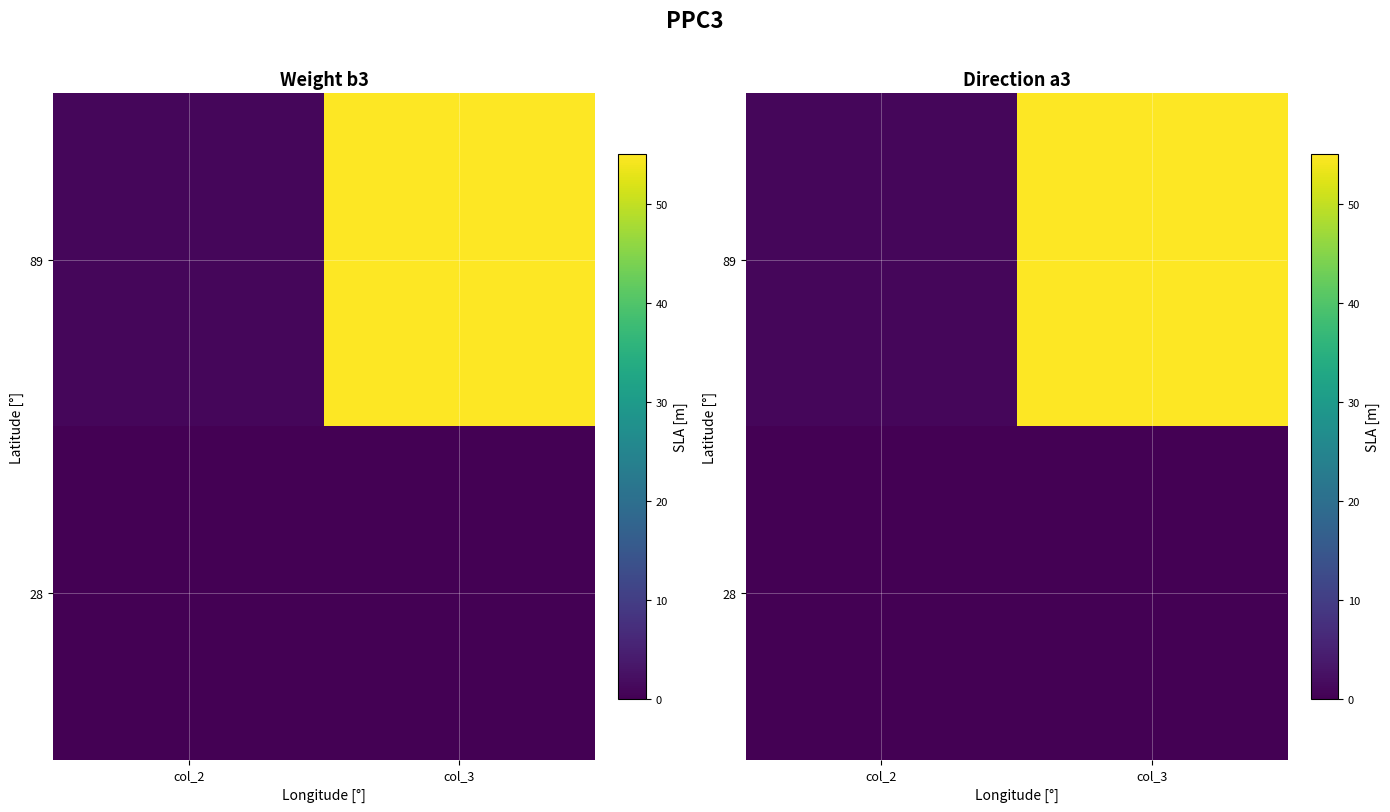

What is the difference between the highest and lowest values at col_2?

1